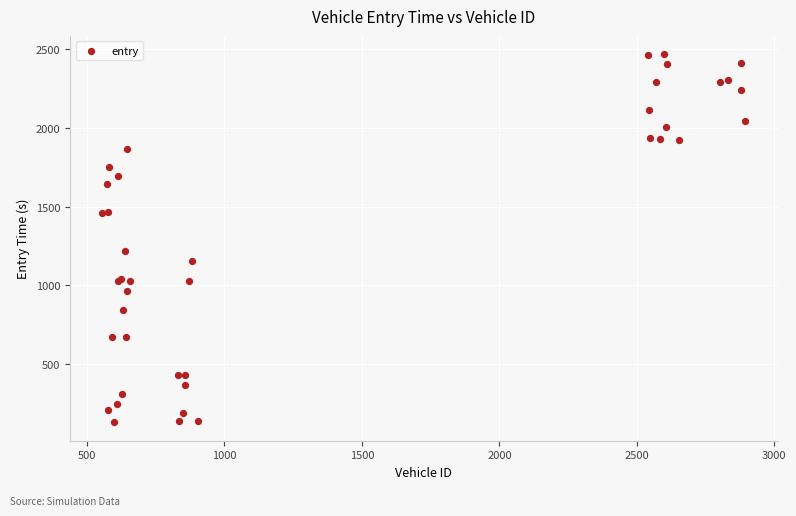

What Y value in the scatter plot is closest to 1298?

1217.6